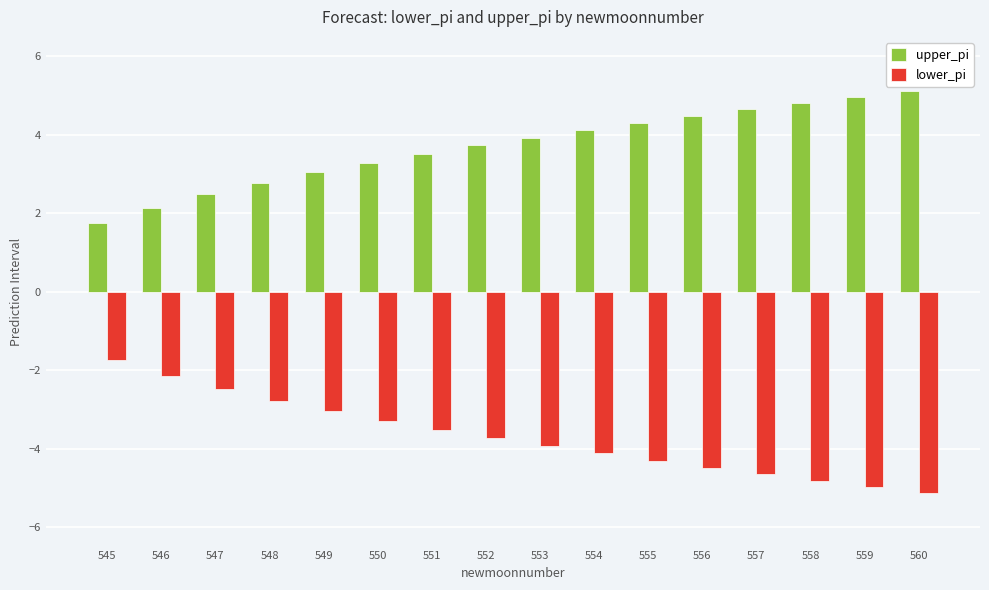

Reading left to right, list all the values displayed in this chart.

upper_pi: 1.7	2.1	2.5	2.8	3.0	3.3	3.5	3.7	3.9	4.1	4.3	4.5	4.7	4.8	5.0	5.1
lower_pi: -1.7	-2.1	-2.5	-2.8	-3.0	-3.3	-3.5	-3.7	-3.9	-4.1	-4.3	-4.5	-4.7	-4.8	-5.0	-5.1